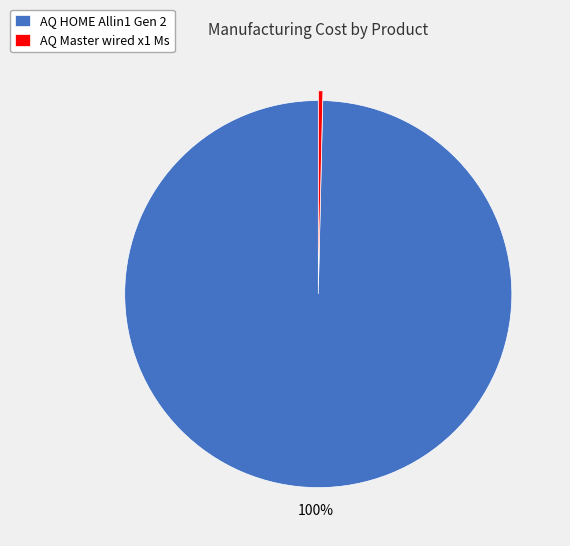

Which category accounts for the majority?

AQ HOME Allin1 Gen 2